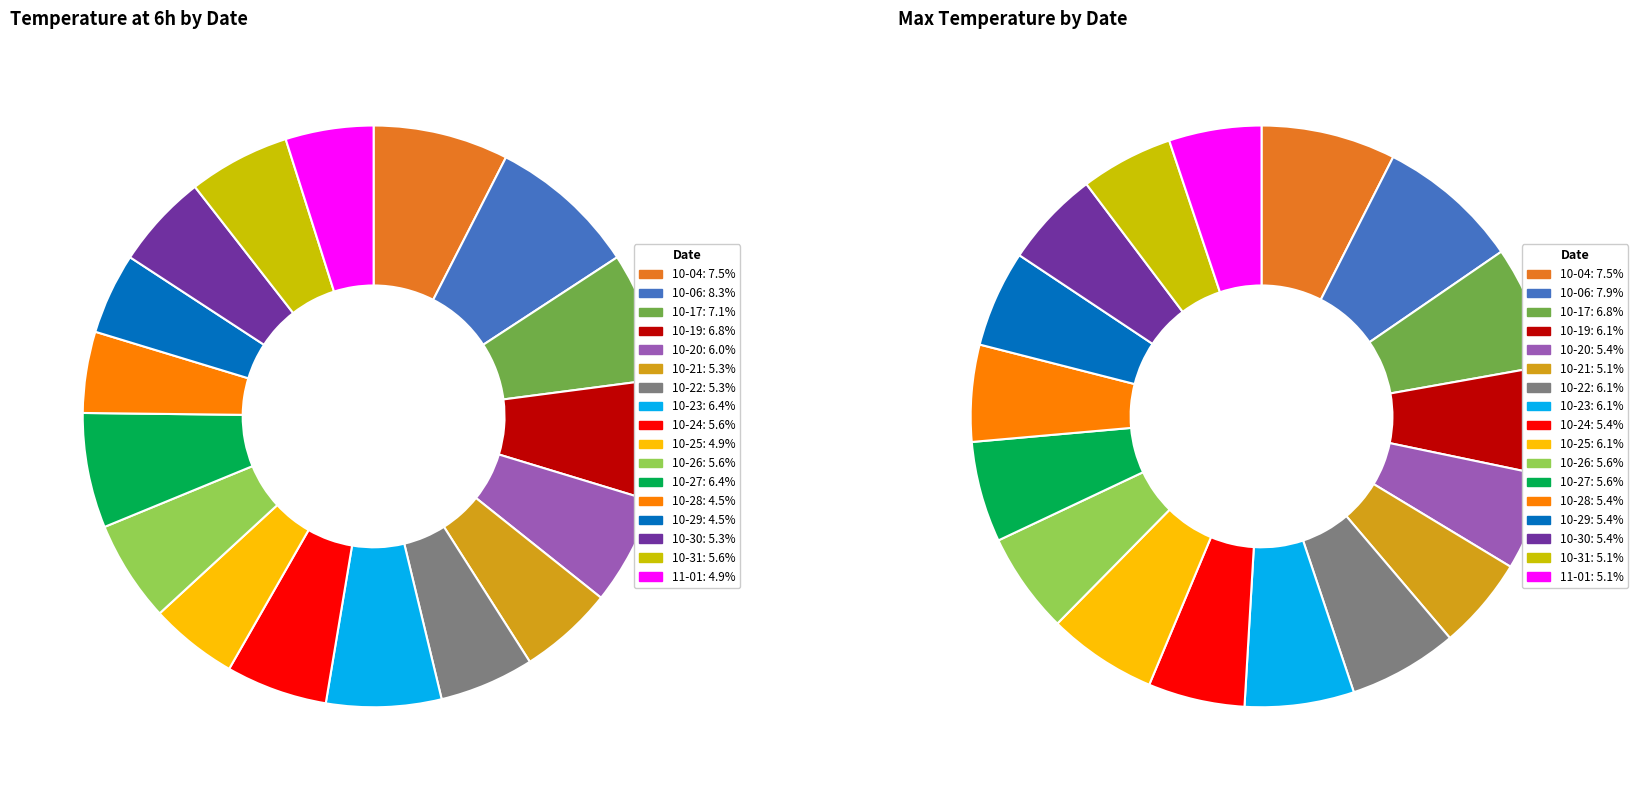

How many slices are in this pie chart?

17